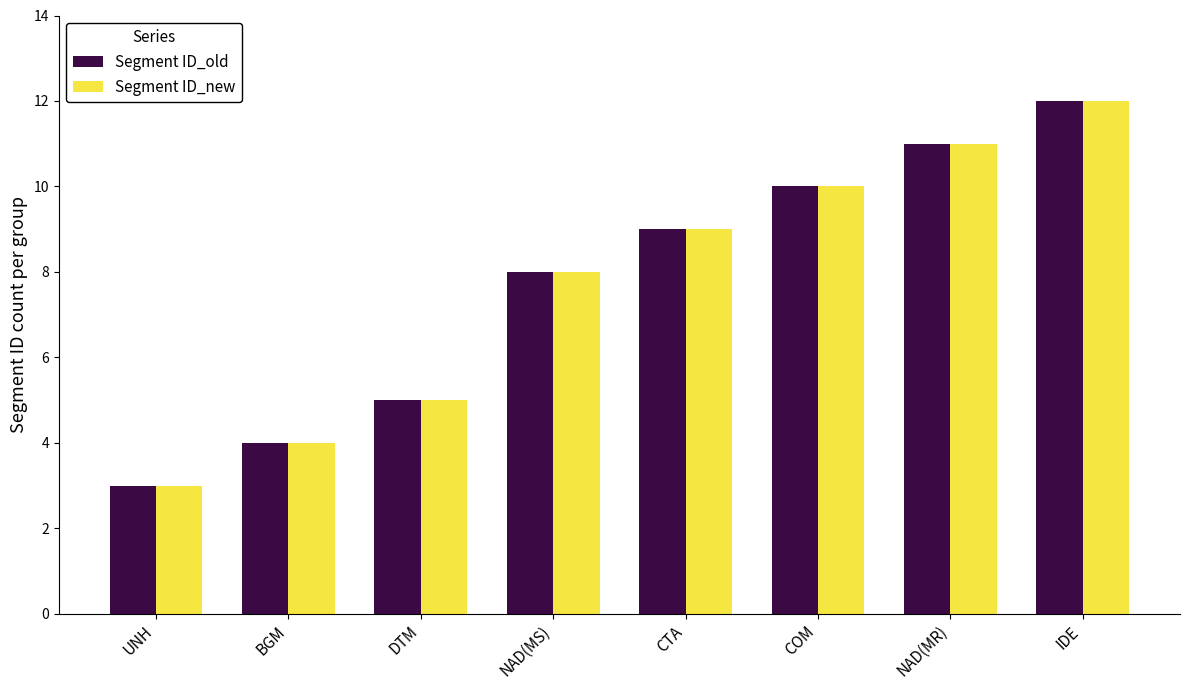

What is the label of the 6th bar from the left?

COM